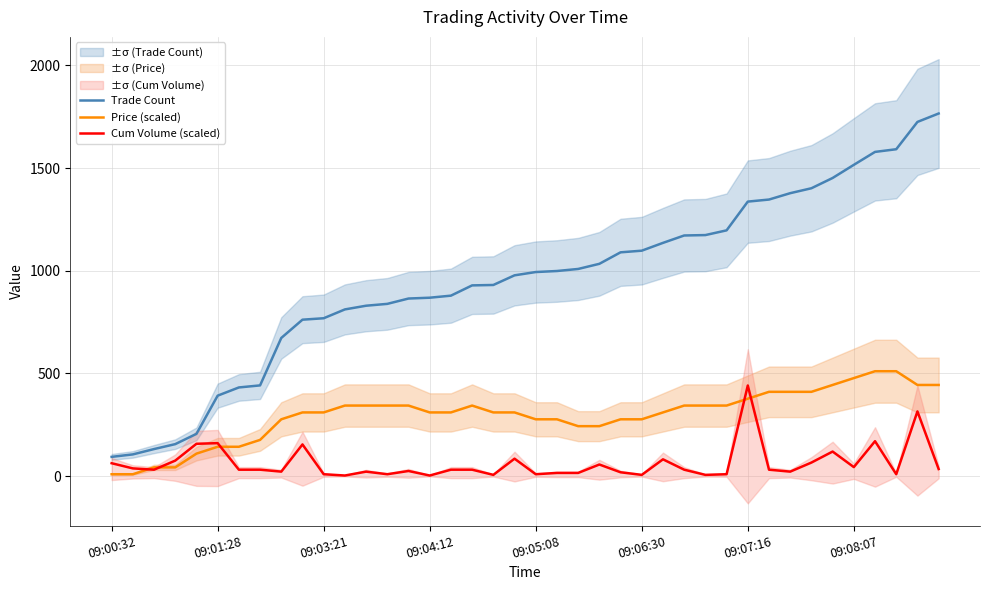

At which label is Trade Count closest to 930?

17